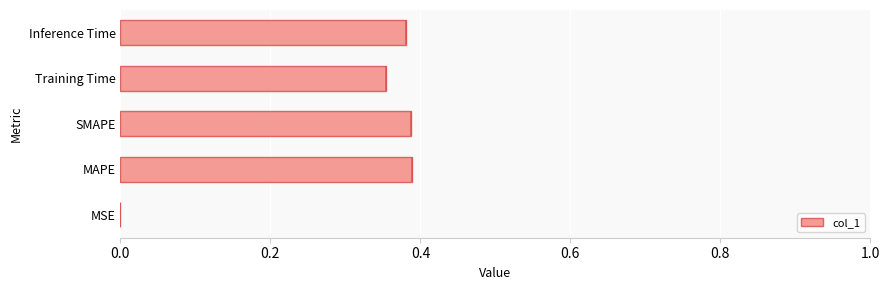

What is the sum of all values?

1.5